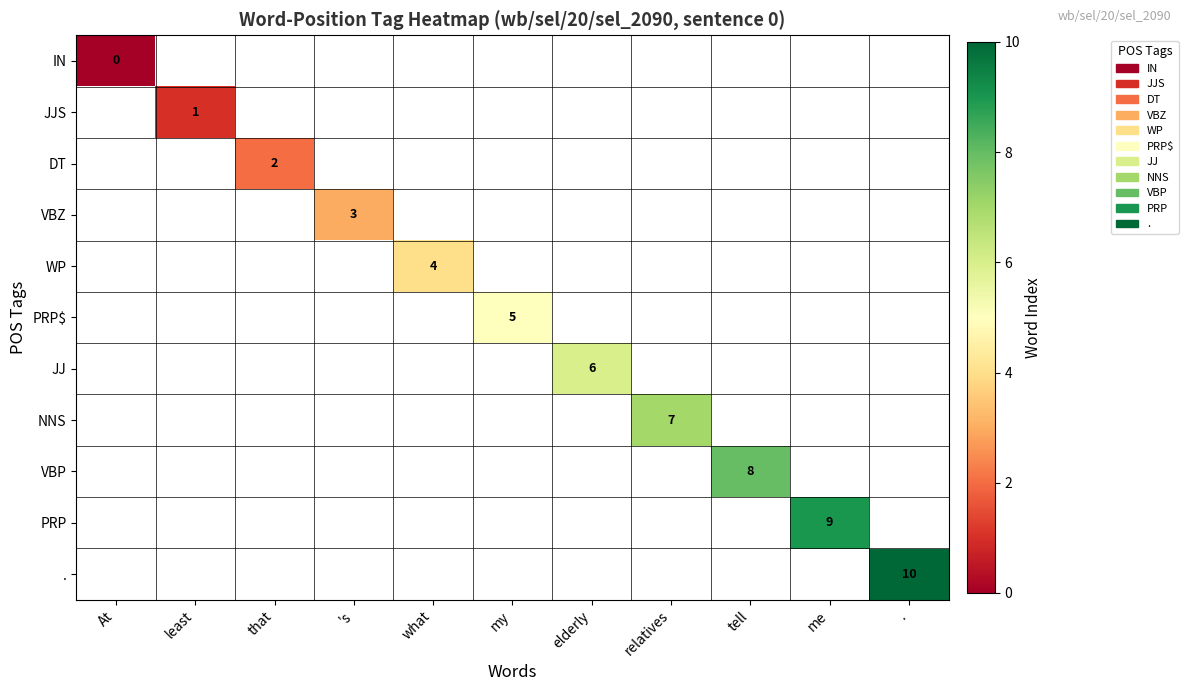

At how many categories does at least one series exceed 6?

4